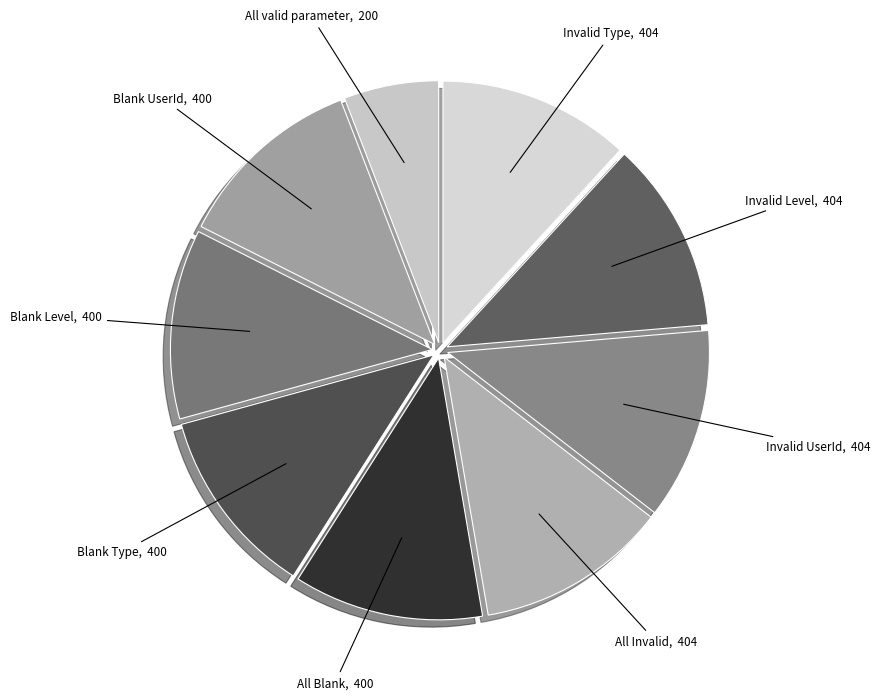

Count the number of slices in the pie.

9